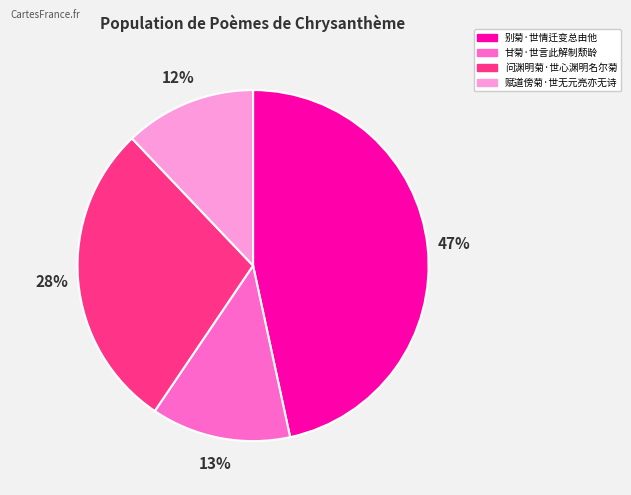

Which slice is the largest?

别菊·世情迁变总由他